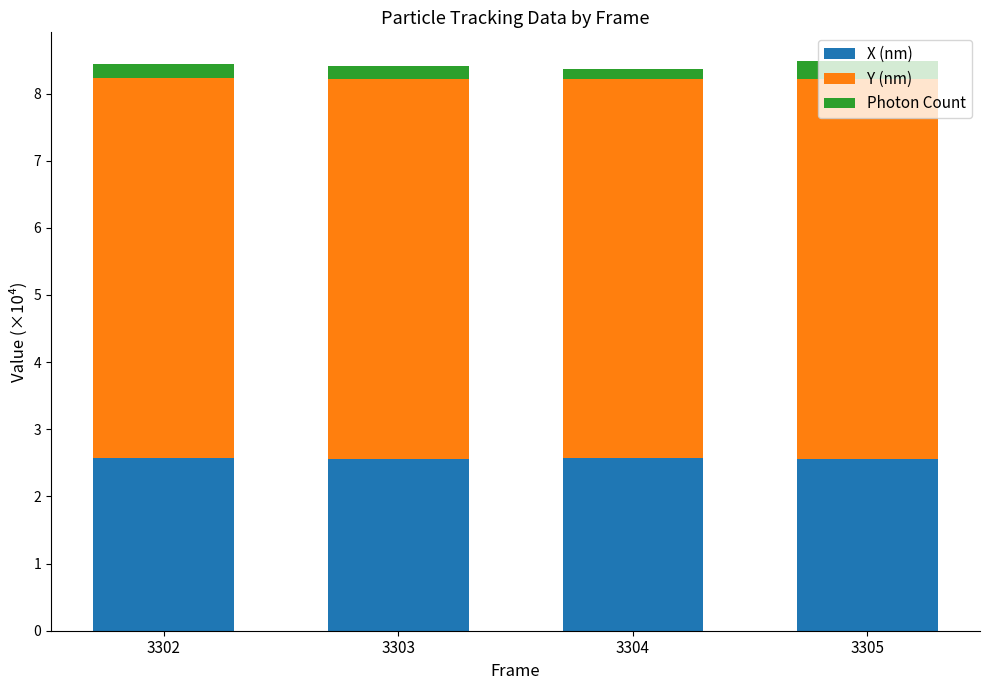

What is the average value of the X (nm) series?

2.6